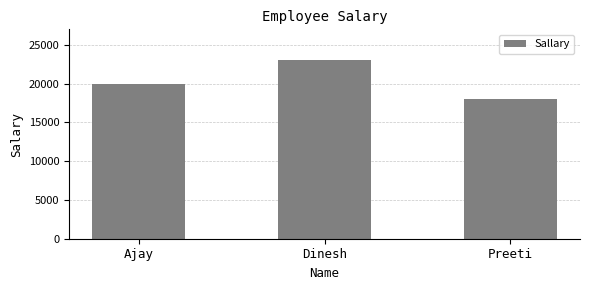

Where is the data nearest to the value 20500?

Ajay